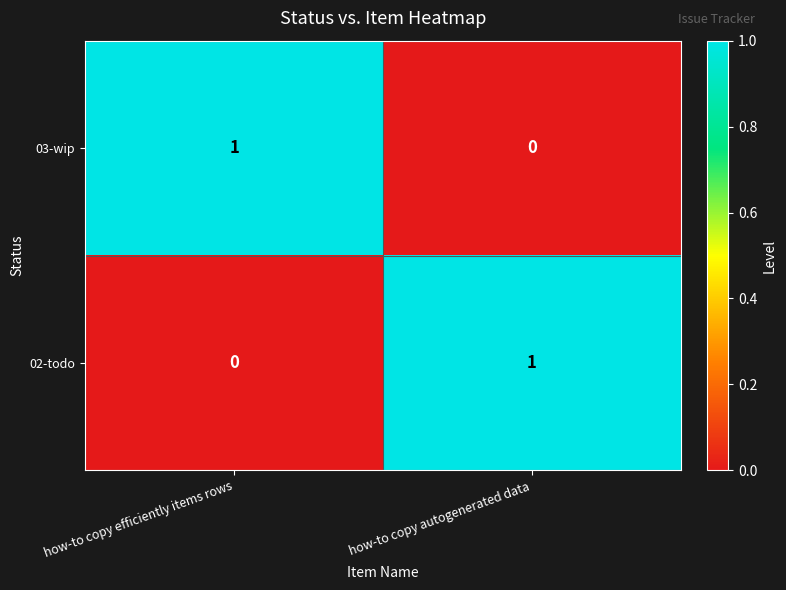

The 03-wip series shows 1 at how-to copy efficiently items rows. True or false?

True